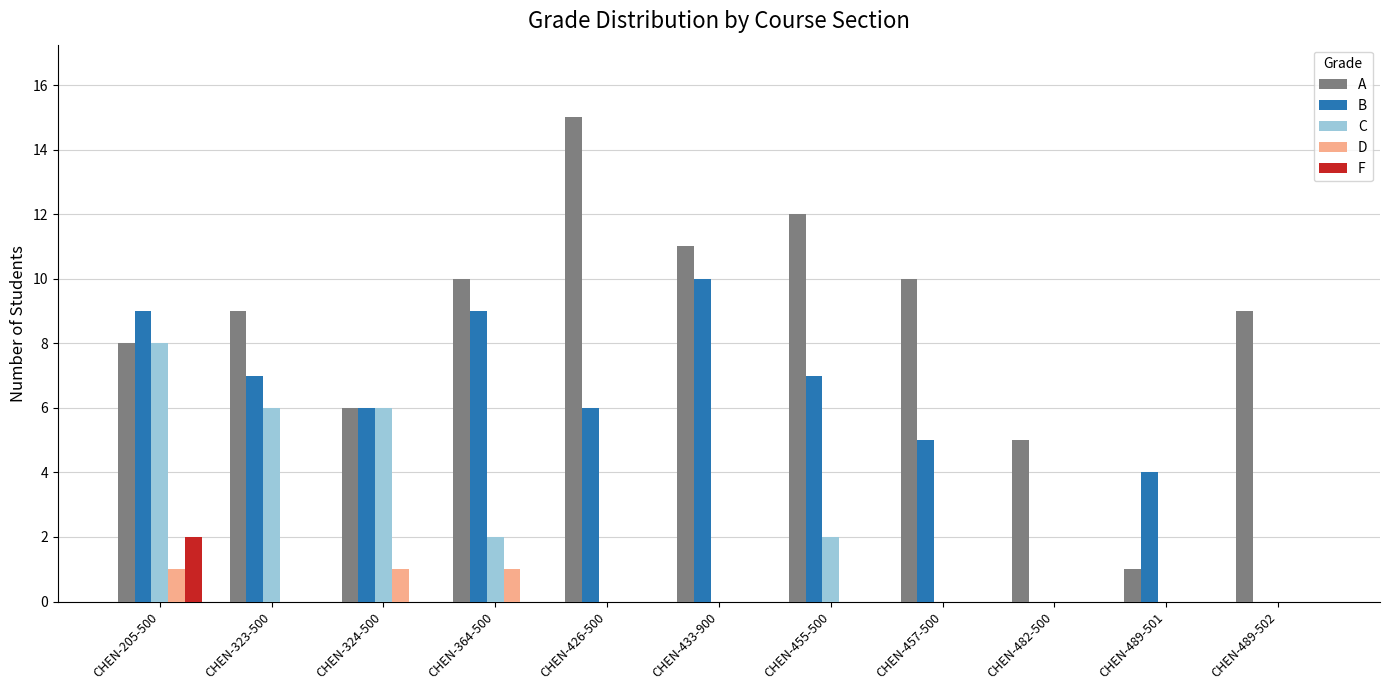

Reading right to left, list all the values displayed in this chart.

A: CHEN-489-502=9	CHEN-489-501=1	CHEN-482-500=5	CHEN-457-500=10	CHEN-455-500=12	CHEN-433-900=11	CHEN-426-500=15	CHEN-364-500=10	CHEN-324-500=6	CHEN-323-500=9	CHEN-205-500=8
B: CHEN-489-502=0	CHEN-489-501=4	CHEN-482-500=0	CHEN-457-500=5	CHEN-455-500=7	CHEN-433-900=10	CHEN-426-500=6	CHEN-364-500=9	CHEN-324-500=6	CHEN-323-500=7	CHEN-205-500=9
C: CHEN-489-502=0	CHEN-489-501=0	CHEN-482-500=0	CHEN-457-500=0	CHEN-455-500=2	CHEN-433-900=0	CHEN-426-500=0	CHEN-364-500=2	CHEN-324-500=6	CHEN-323-500=6	CHEN-205-500=8
D: CHEN-489-502=0	CHEN-489-501=0	CHEN-482-500=0	CHEN-457-500=0	CHEN-455-500=0	CHEN-433-900=0	CHEN-426-500=0	CHEN-364-500=1	CHEN-324-500=1	CHEN-323-500=0	CHEN-205-500=1
F: CHEN-489-502=0	CHEN-489-501=0	CHEN-482-500=0	CHEN-457-500=0	CHEN-455-500=0	CHEN-433-900=0	CHEN-426-500=0	CHEN-364-500=0	CHEN-324-500=0	CHEN-323-500=0	CHEN-205-500=2